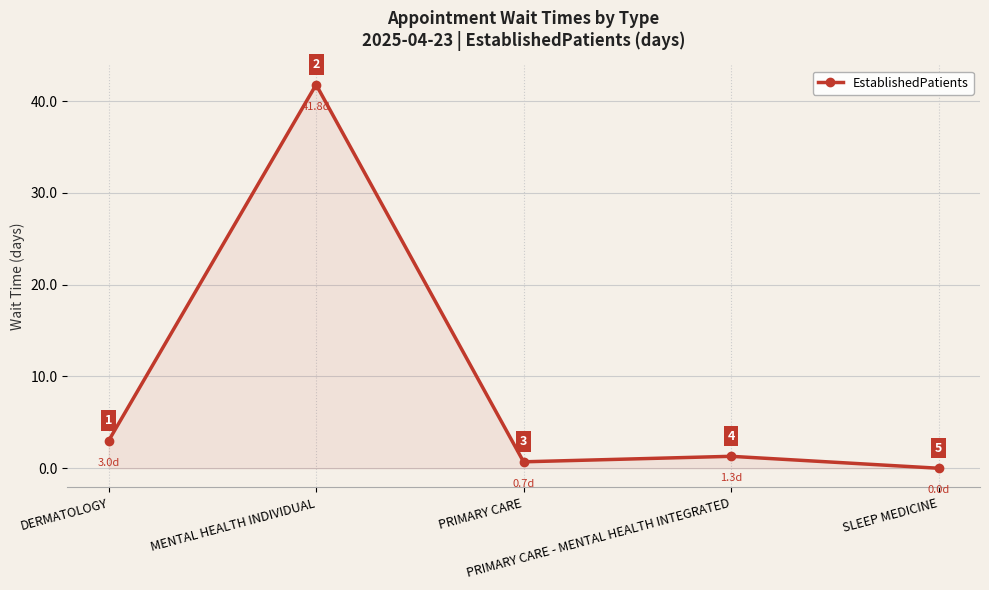

At which label does the data first exceed 1?

DERMATOLOGY